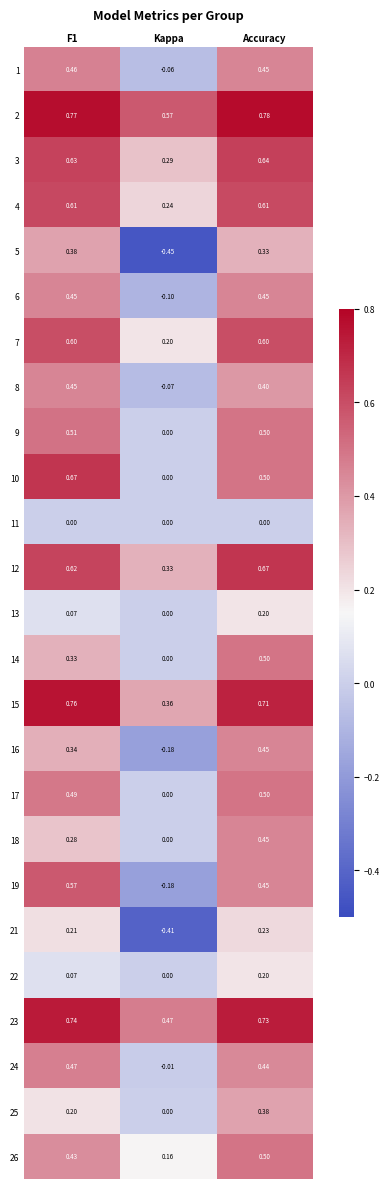

Where is 24 nearest to the value 0?

Kappa